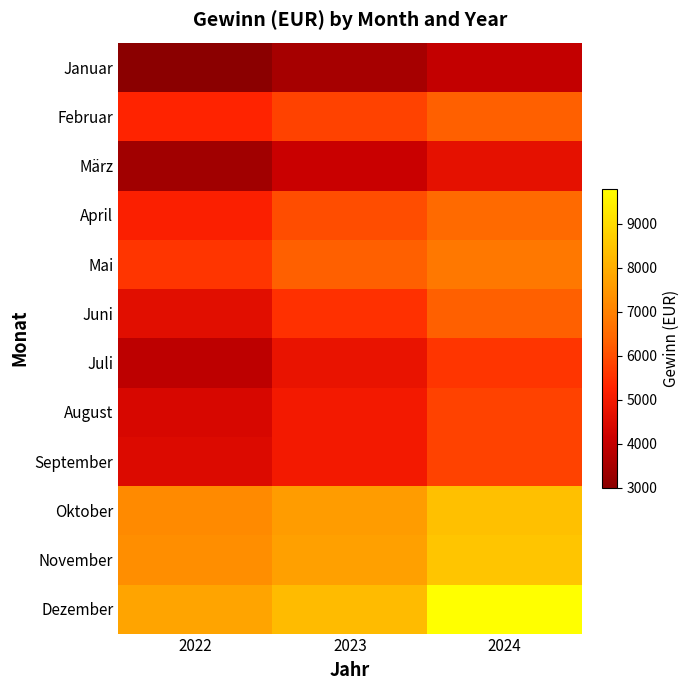

What is the total value across all series at 2022?

62200